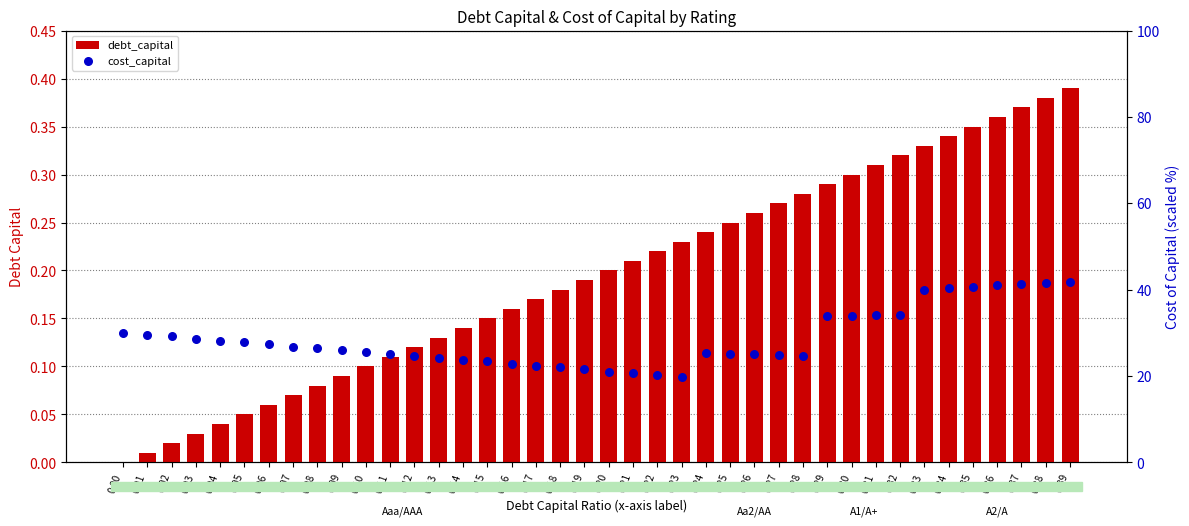

Which series has the largest total across all categories?

cost_capital